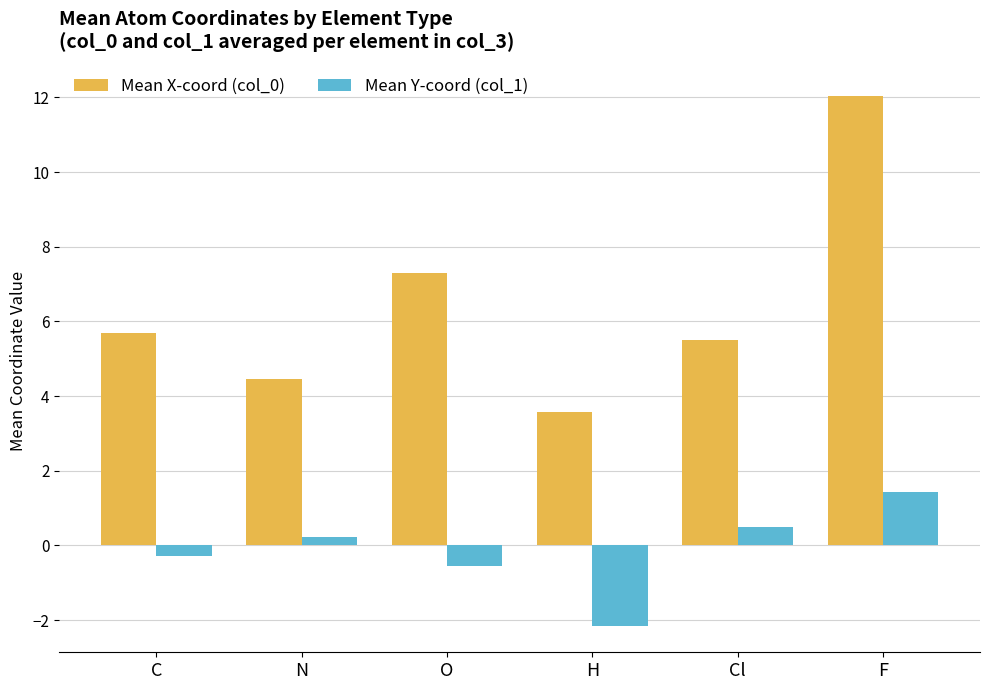

Reading left to right, what are all the values shown in this chart?

Mean X-coord (col_0): C=5.7	N=4.5	O=7.3	H=3.6	Cl=5.5	F=12.1
Mean Y-coord (col_1): C=-0.3	N=0.2	O=-0.5	H=-2.2	Cl=0.5	F=1.4